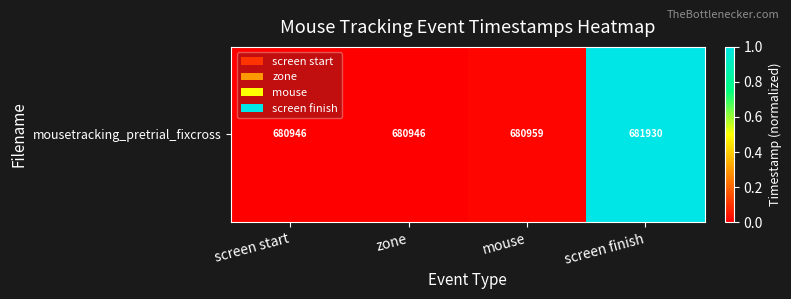

Which label corresponds to the smallest value in the chart?

screen start